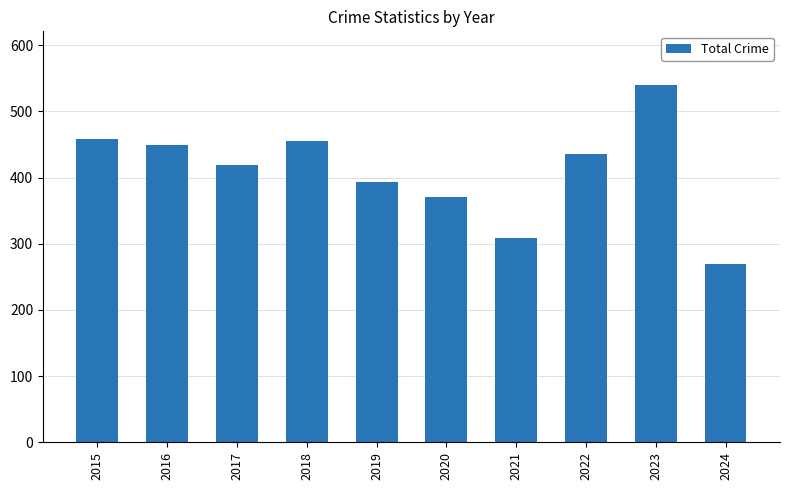

Which category has the lowest value across all series?

2024